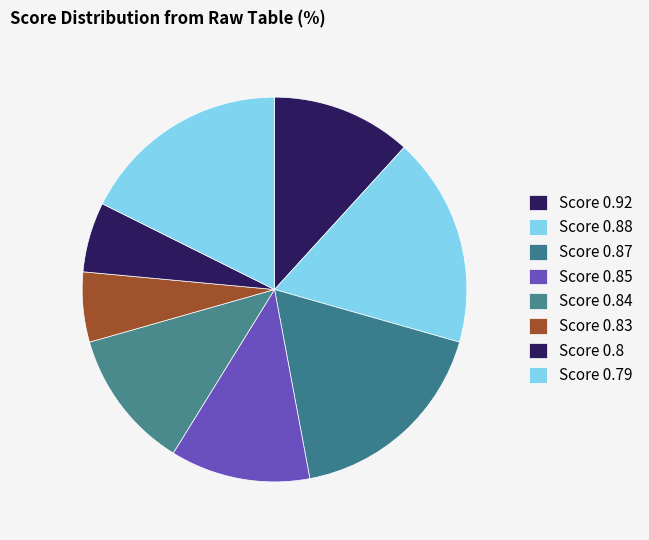

What is the largest slice in the pie chart?

0.87